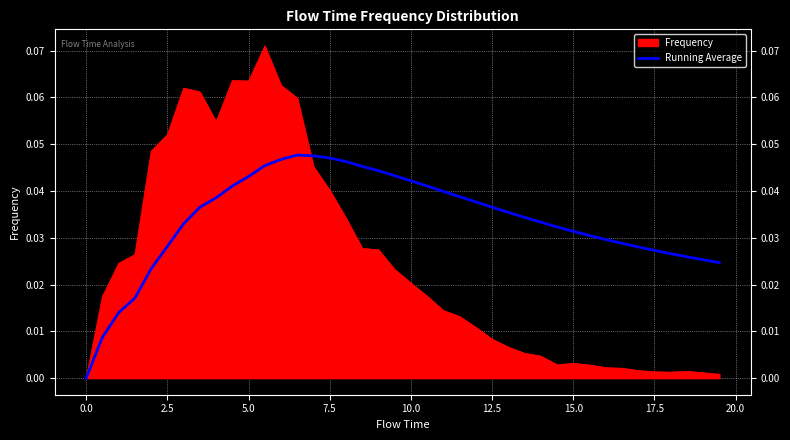

Rank the series by their maximum value, from highest to lowest.

Frequency, Running Average